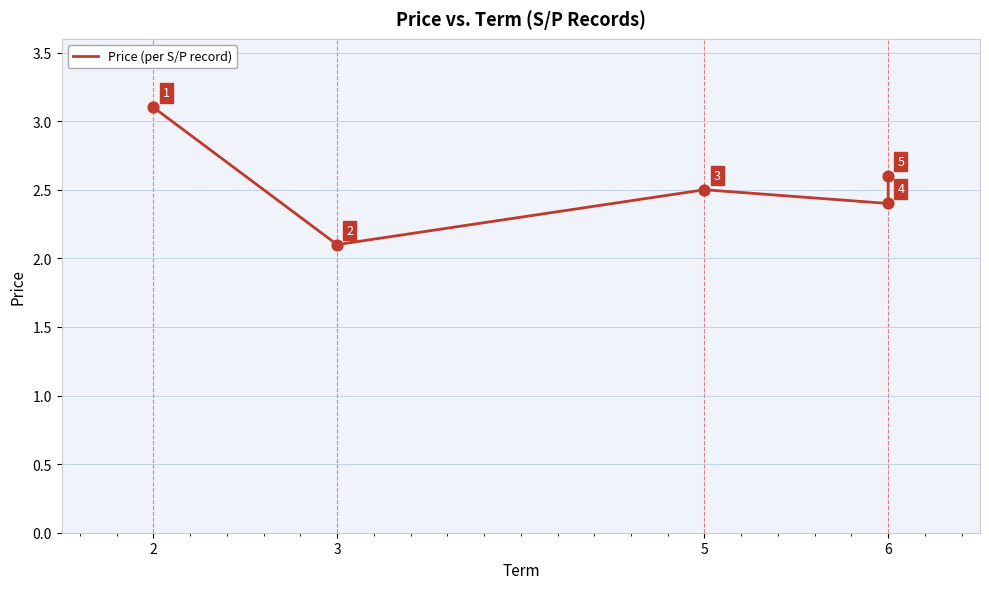

What is the ratio of the value at 3 to the value at 2?

0.7